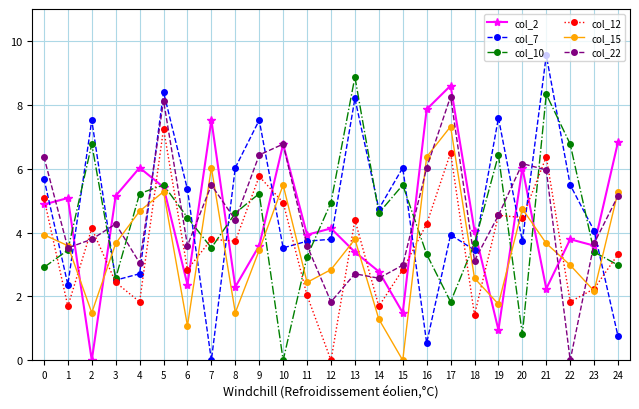

Rank the series at 6 from highest to lowest value.

col_7, col_10, col_22, col_12, col_2, col_15